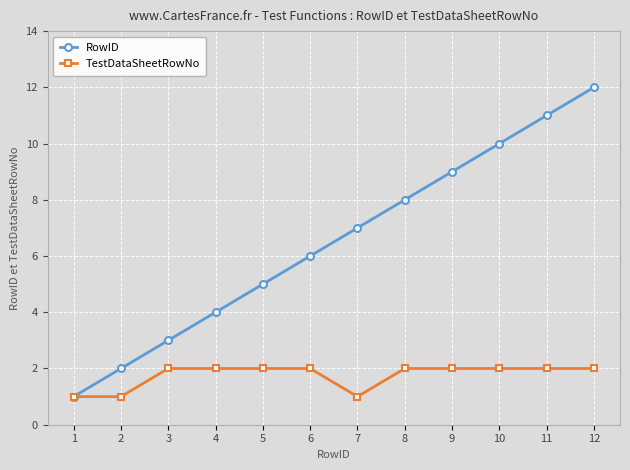

The RowID series shows 11 at 6. True or false?

False